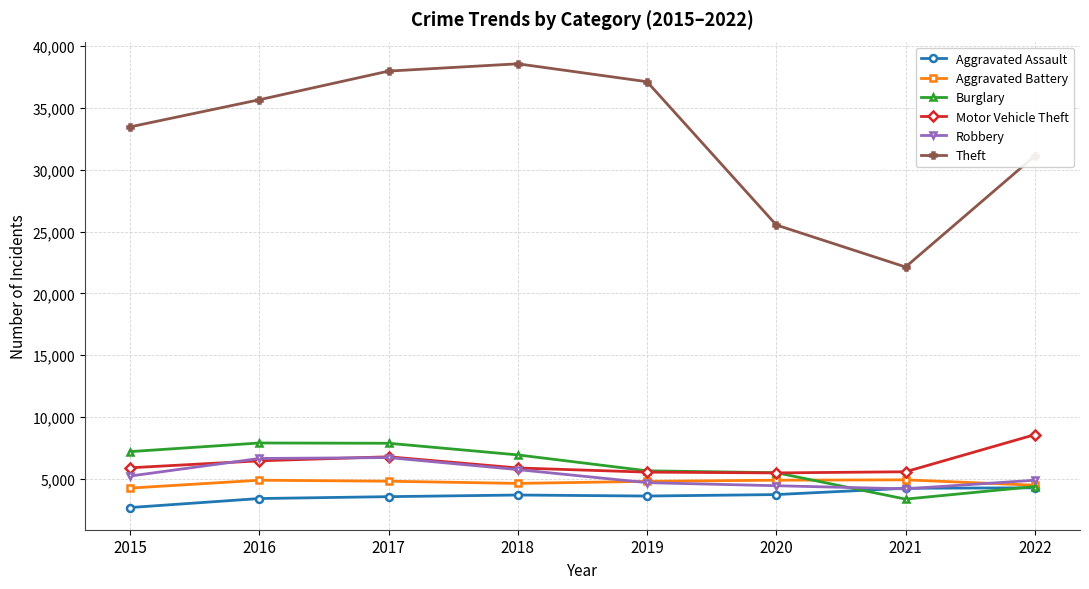

Is this an area chart (filled region under the line)?

No